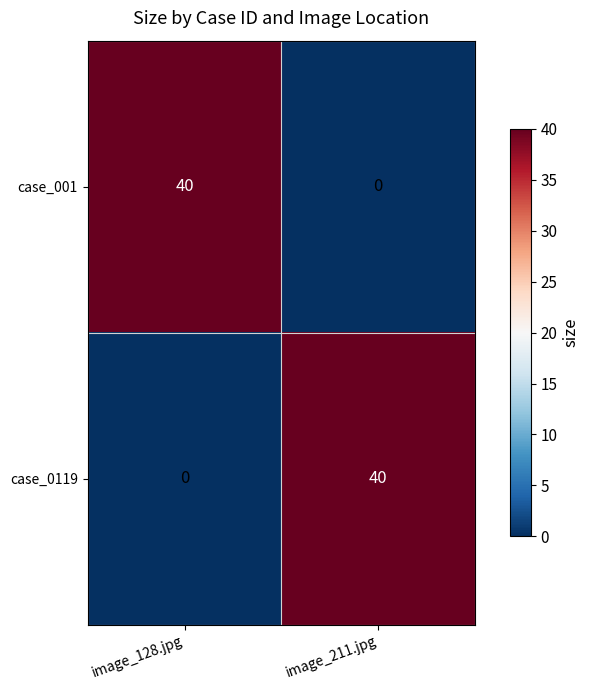

Reading left to right, list all the values displayed in this chart.

case_001: image_128.jpg=40	image_211.jpg=0
case_0119: image_128.jpg=0	image_211.jpg=40